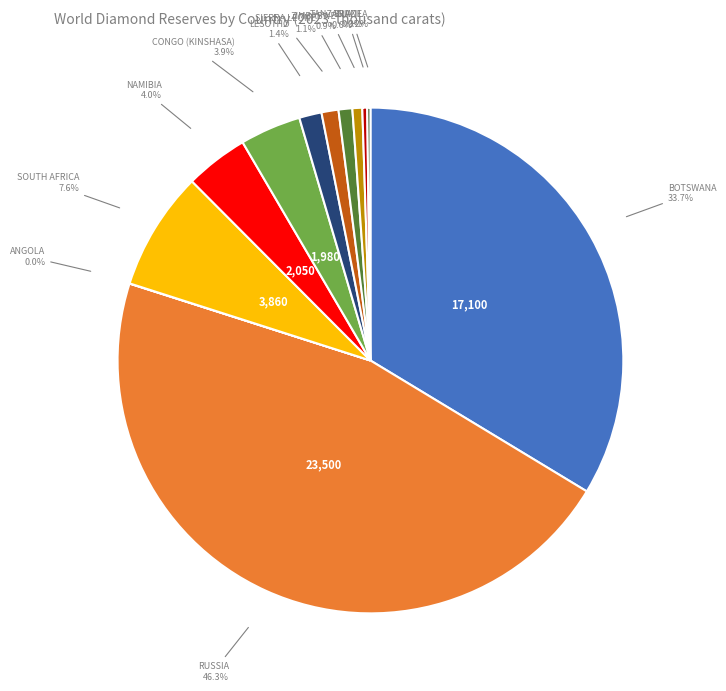

Is there a majority slice in this chart?

No